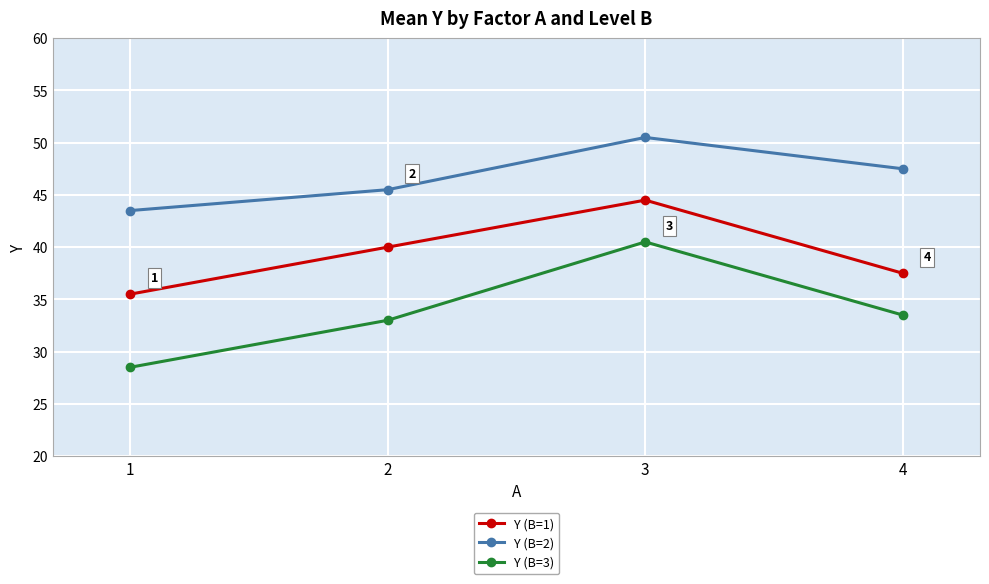

Which series has the largest total across all categories?

Y (B=2)